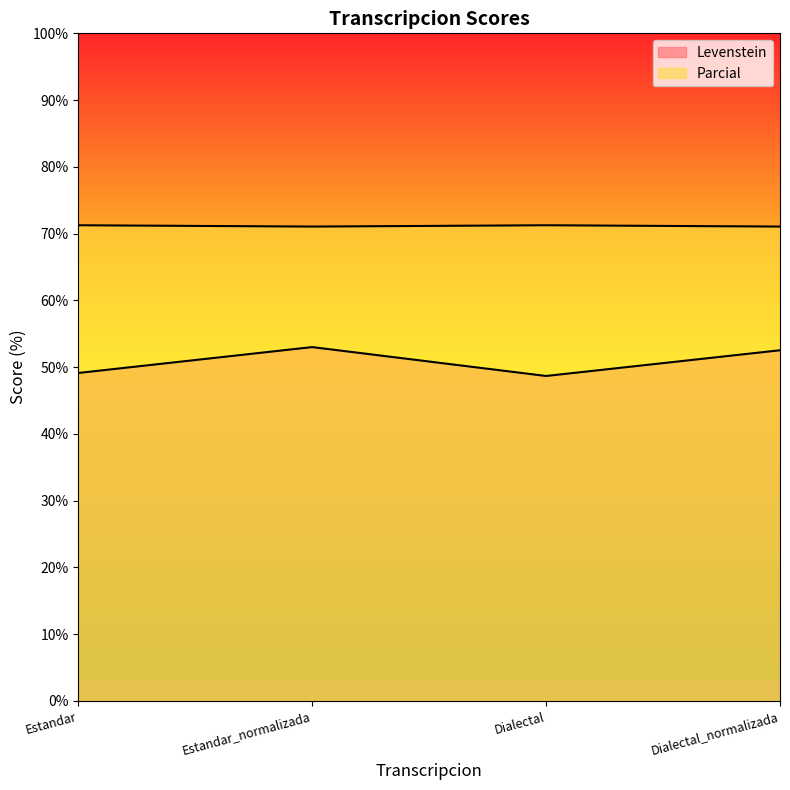

Which category has the highest value in the Parcial series?

Estandar